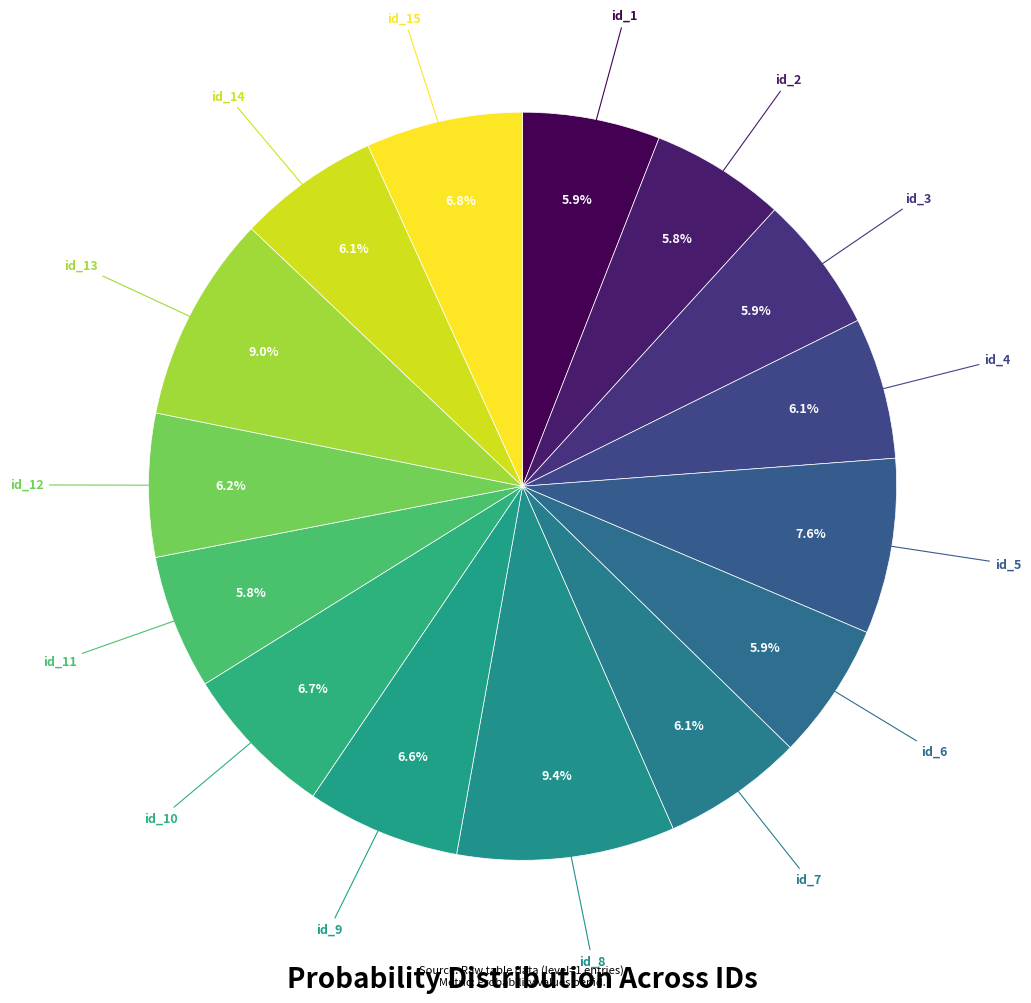

Which category has the biggest portion of the pie?

id_8